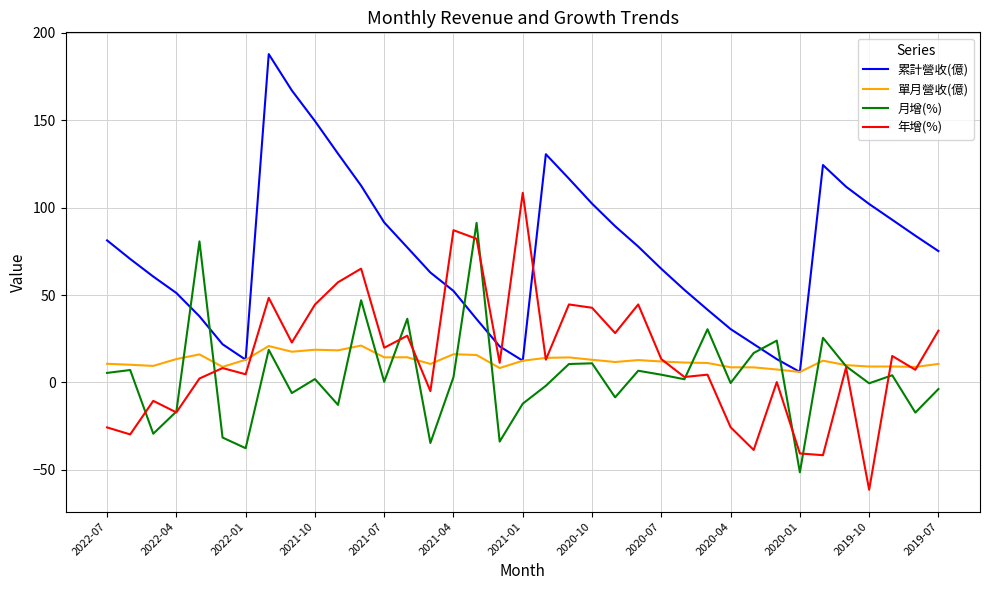

What is the smallest value displayed?

-61.5